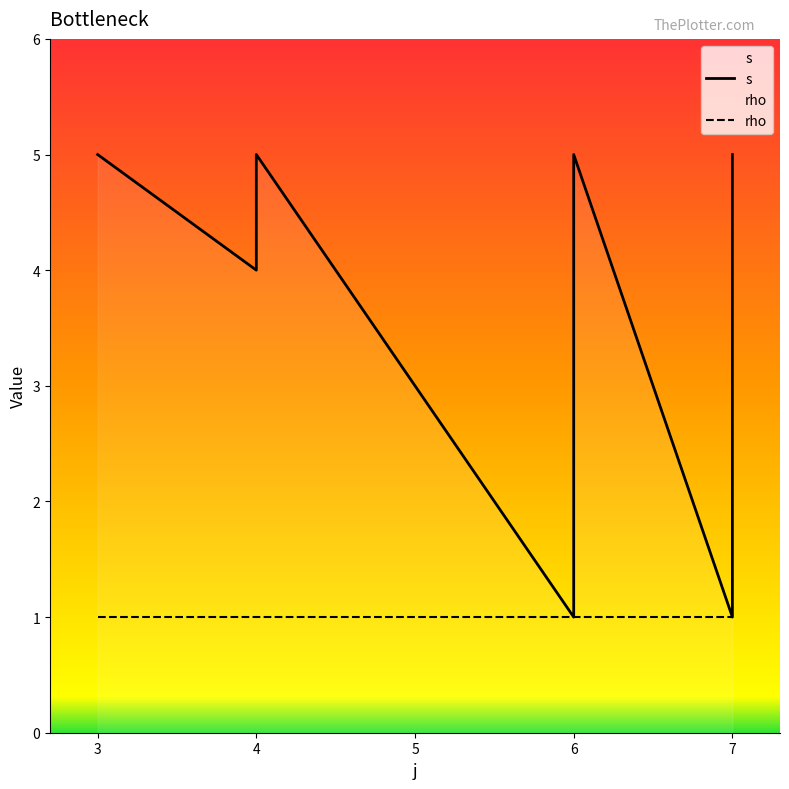

True or false: the data shows 9 at 6.

False